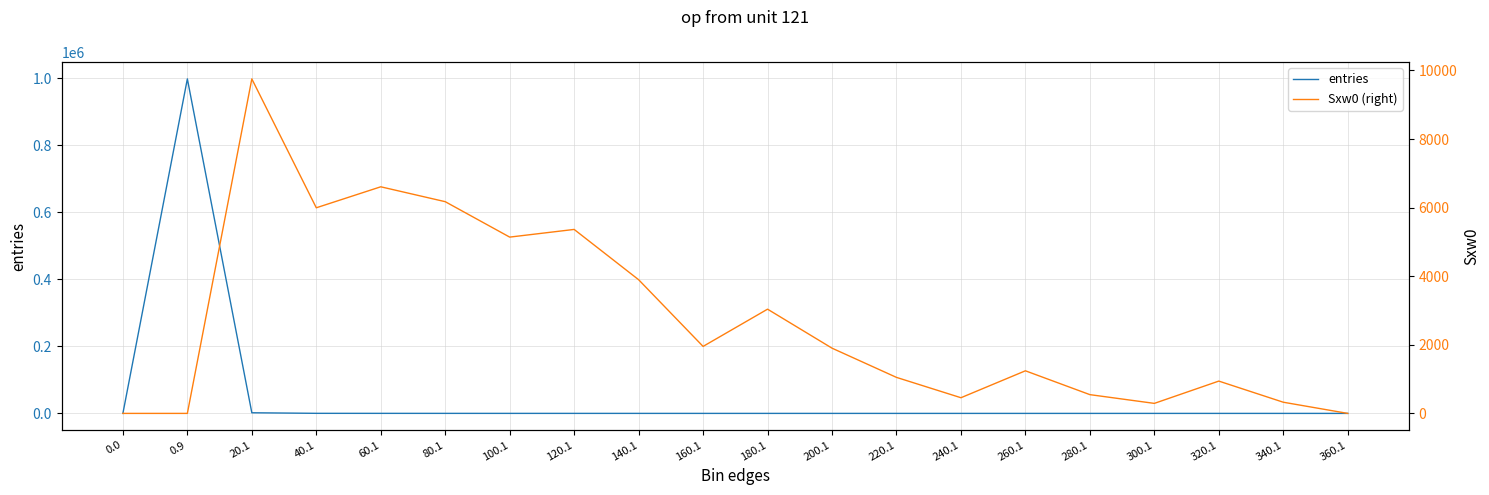

The value of Sxw0 (right) at 20.1 is 5037. True or false?

False